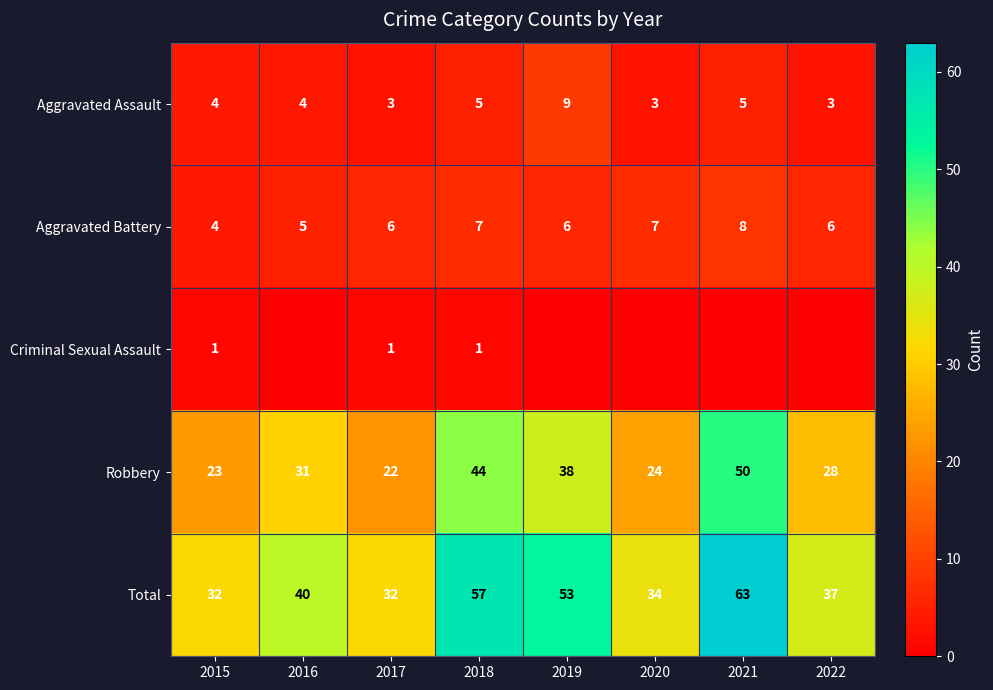

At which label does Total reach its peak?

2021